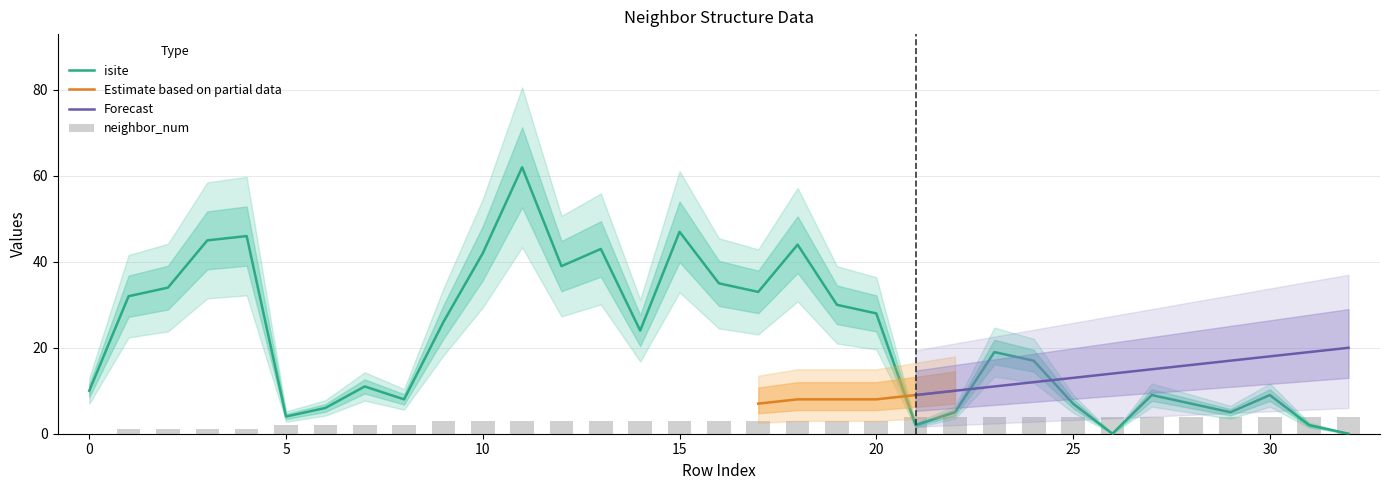

Rank the series at 12 from highest to lowest value.

isite, neighbor_num